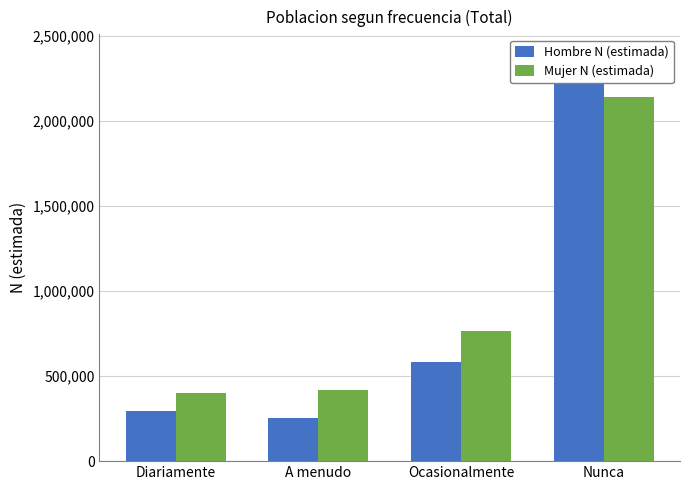

Rank the series at Nunca from highest to lowest value.

Hombre N (estimada), Mujer N (estimada)